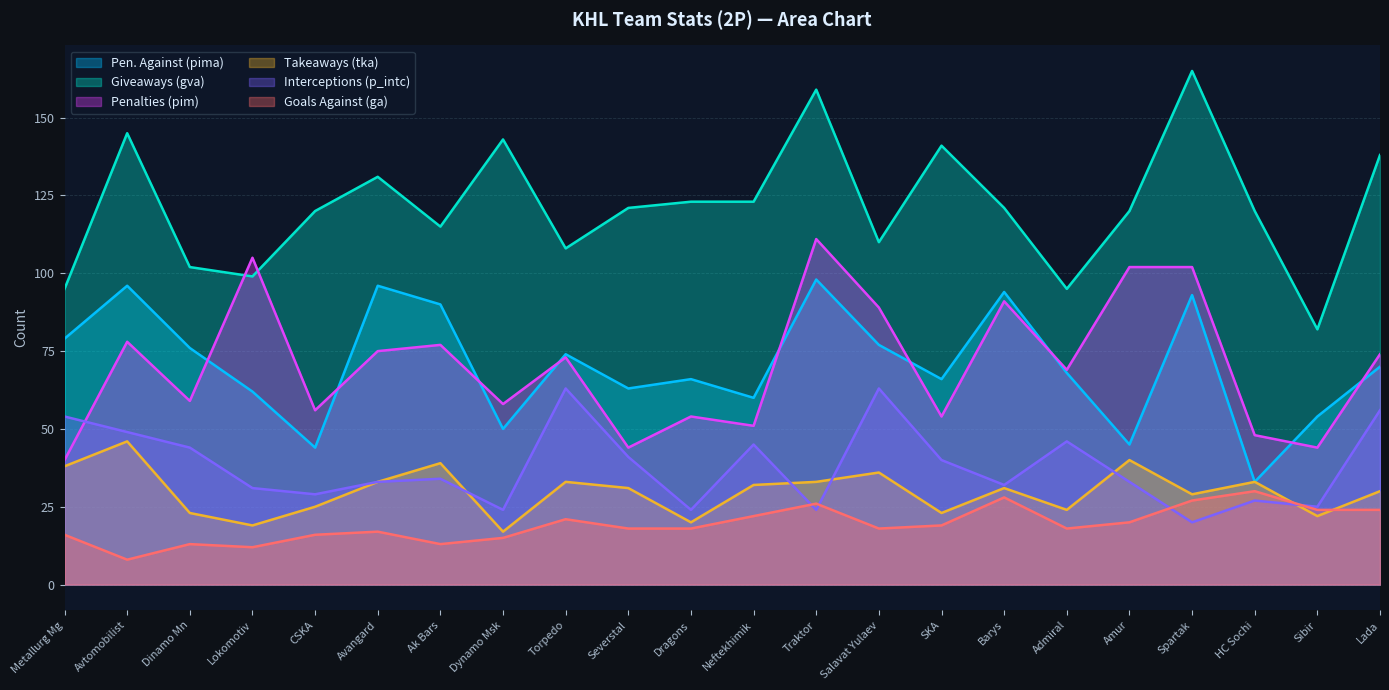

What are all the series names shown in the legend?

Pen. Against (pima), Giveaways (gva), Penalties (pim), Takeaways (tka), Interceptions (p_intc), Goals Against (ga)